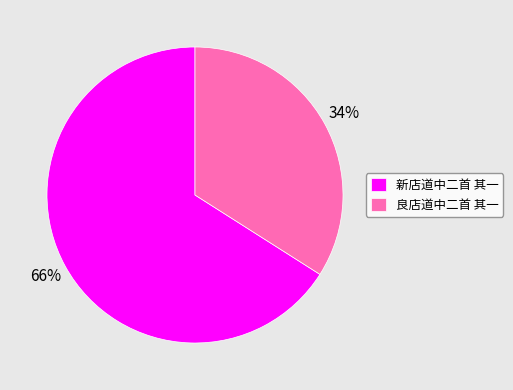

How many slices are in this pie chart?

2